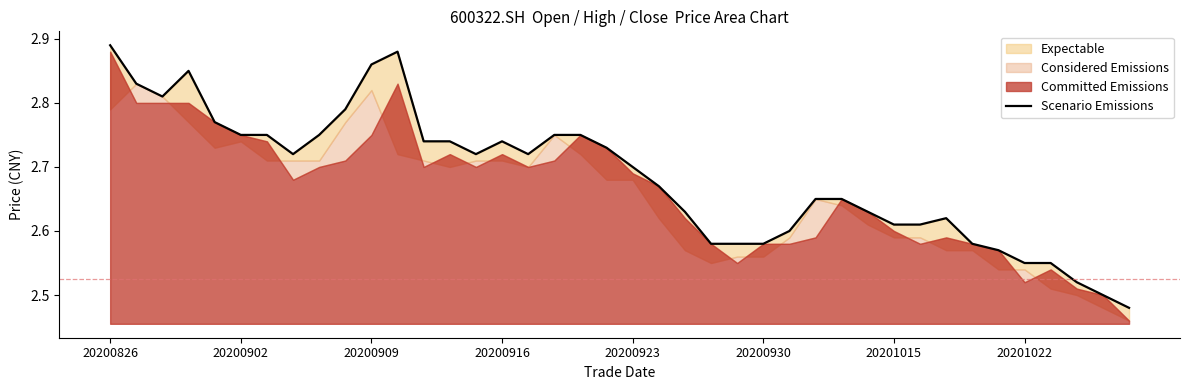

Which category has the highest value across all series?

20200826